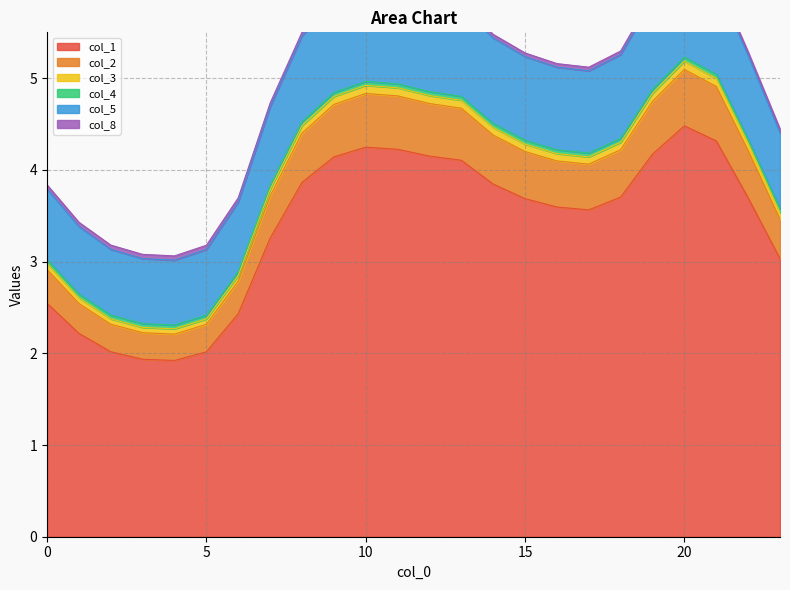

What is the maximum value for col_1?

4.5